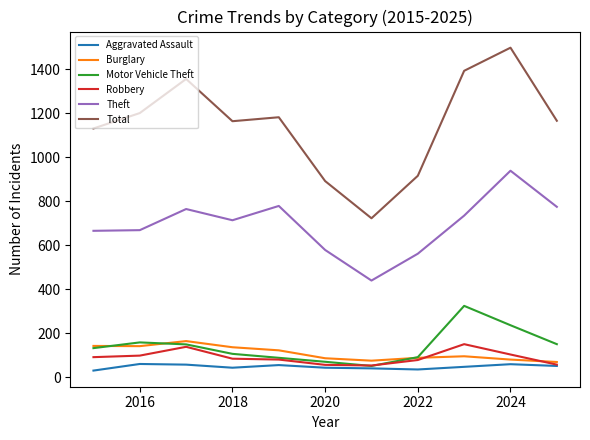

What is the greatest value displayed?

1497